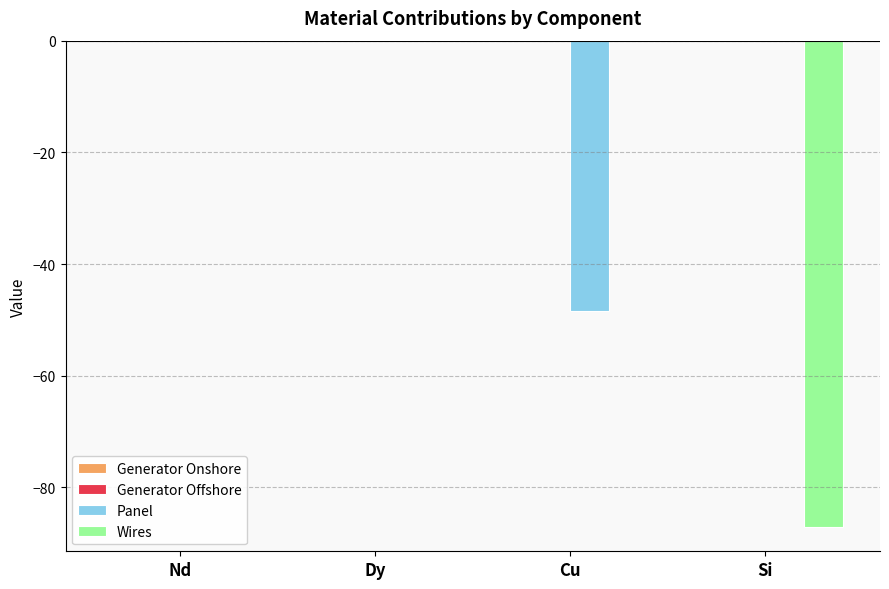

Between Nd and Cu, which series saw the biggest shift?

Panel